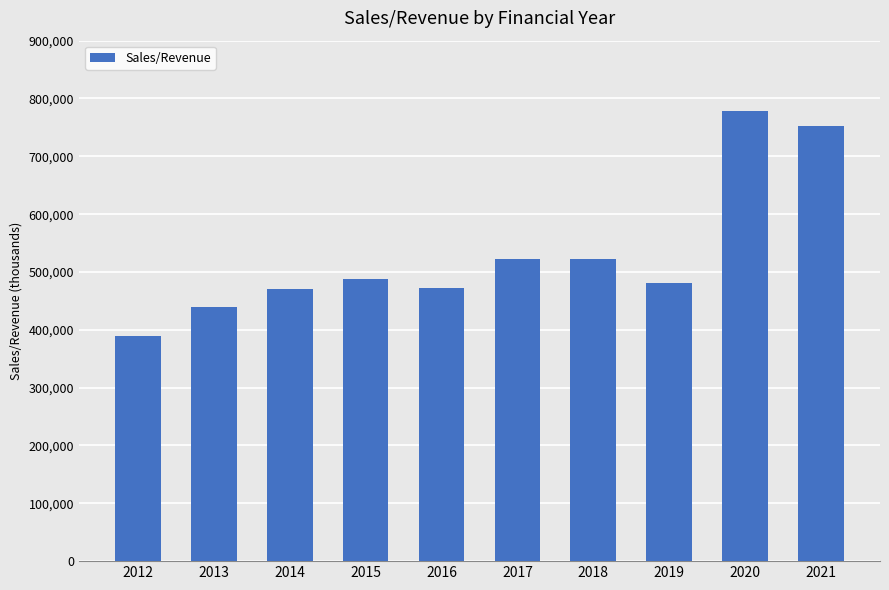

Count the number of data series in this chart.

1